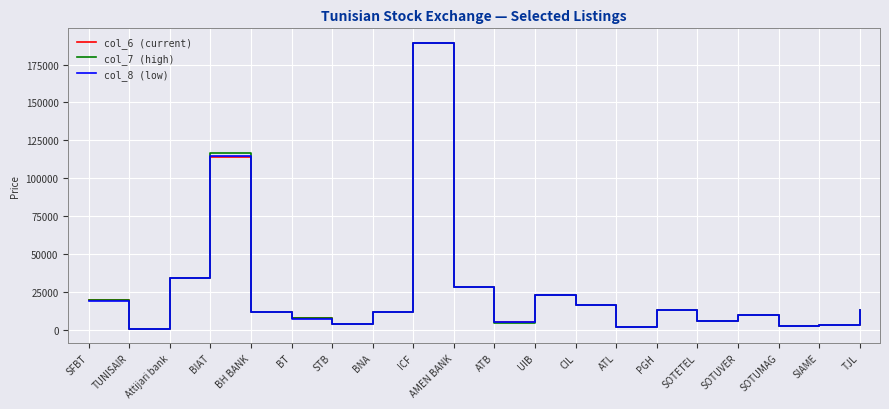

The col_8 (low) series shows 189000 at ICF. True or false?

True